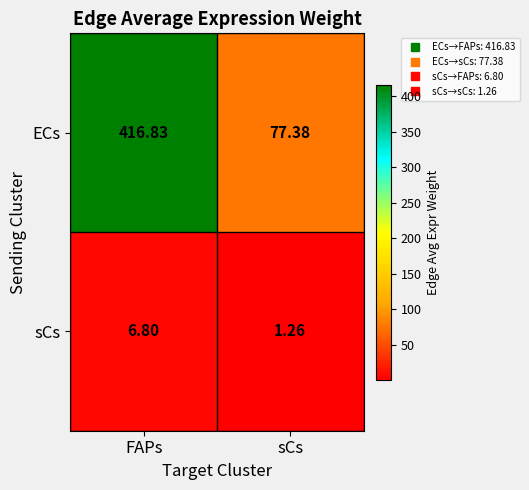

Which label corresponds to the smallest value in the chart?

sCs